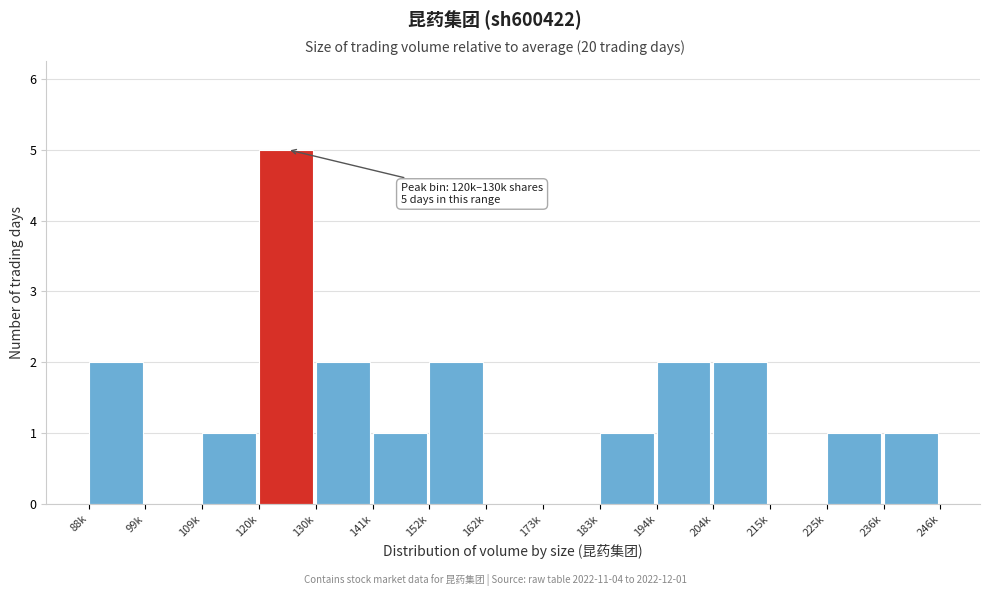

Reading left to right, extract all data points from this chart.

88k=2	99k=0	109k=1	120k=5	130k=2	141k=1	152k=2	162k=0	173k=0	183k=1	194k=2	204k=2	215k=0	225k=1	236k=1